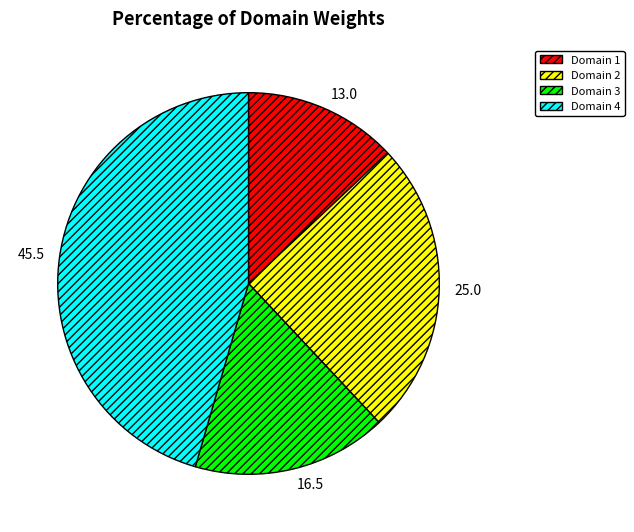

Does Domain 3 account for over 50% of the chart?

No